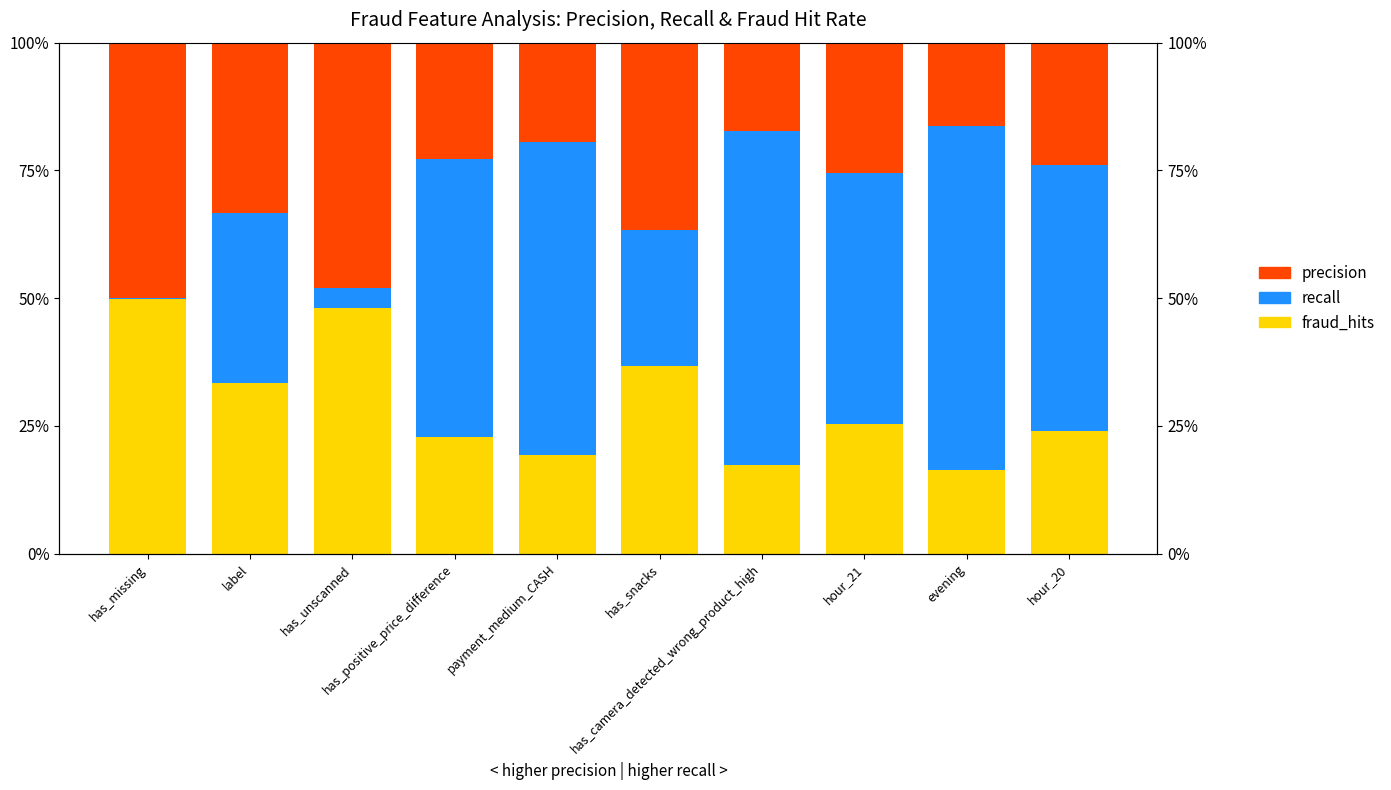

What is the sum of all precision values?

2.9